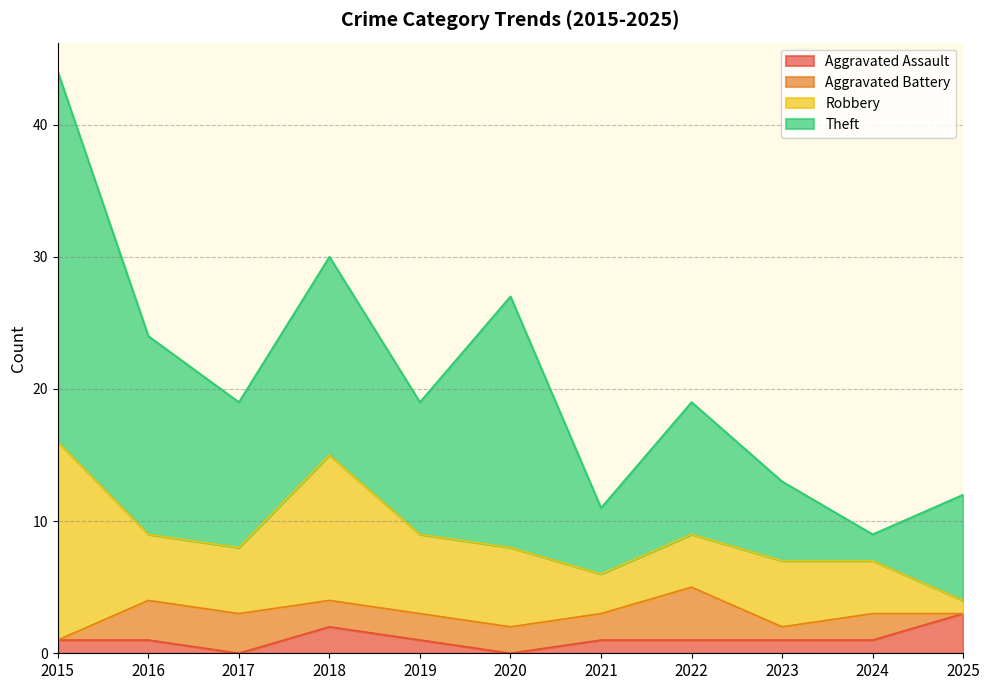

The Robbery series shows 11 at 2018. True or false?

True